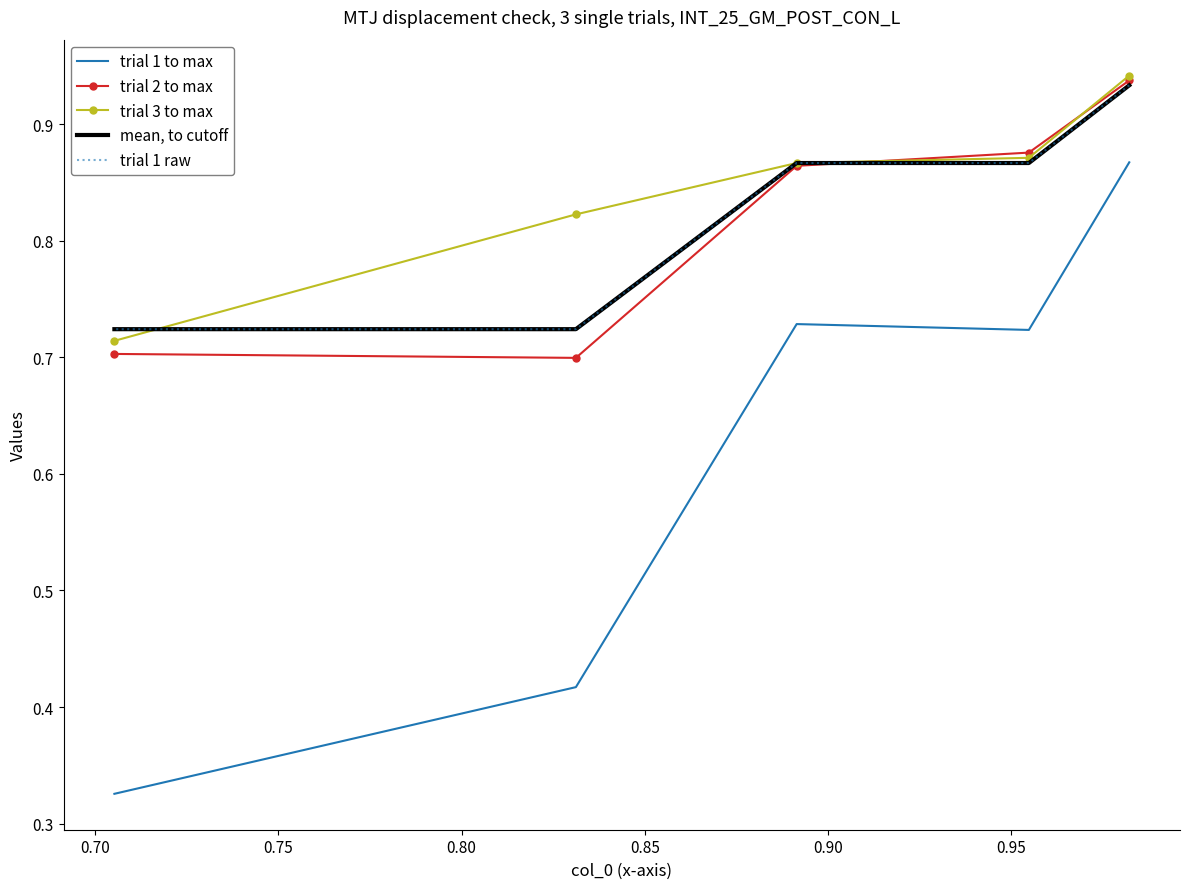

What is the difference between the highest and lowest values at 0.85?

0.4